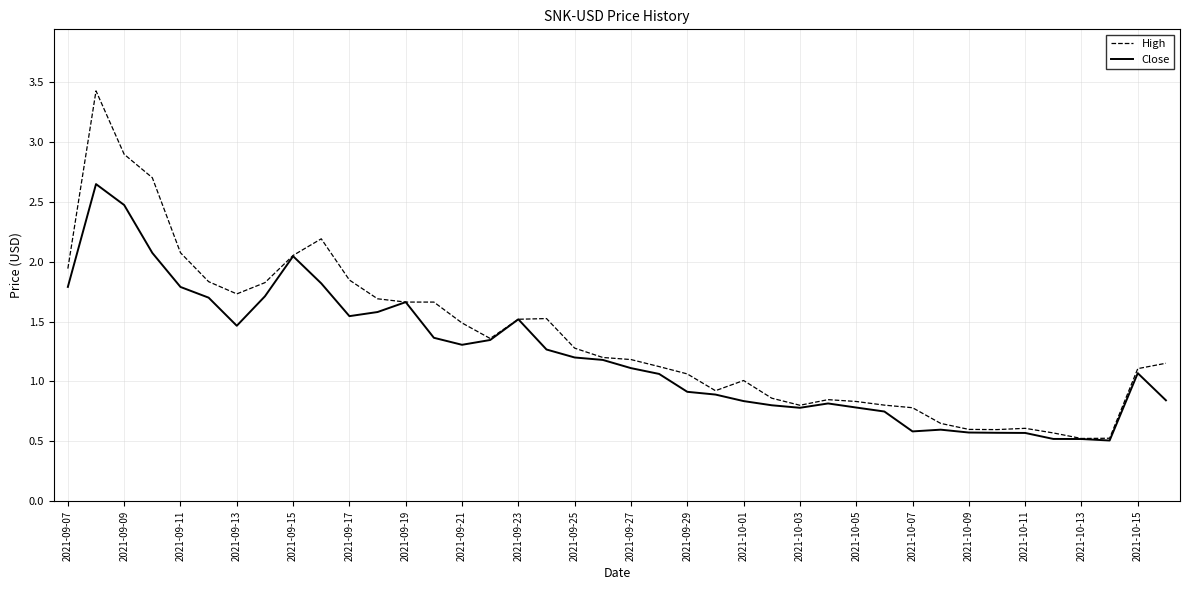

How many values in the Close series exceed 1?

23